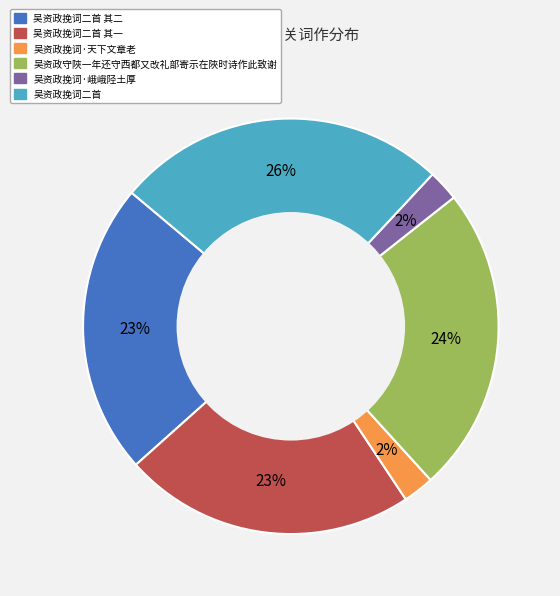

Is there a majority slice in this chart?

No